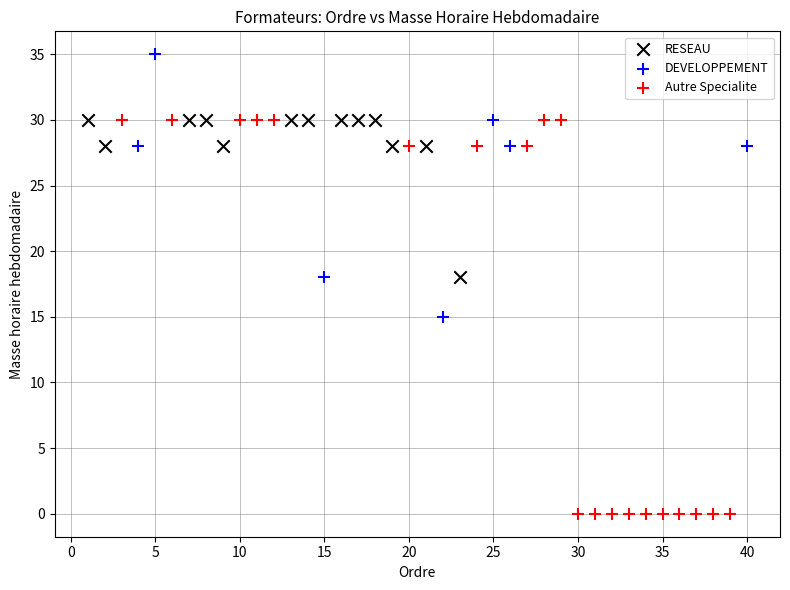

What are all the series names shown in the legend?

RESEAU, DEVELOPPEMENT, Autre Specialite